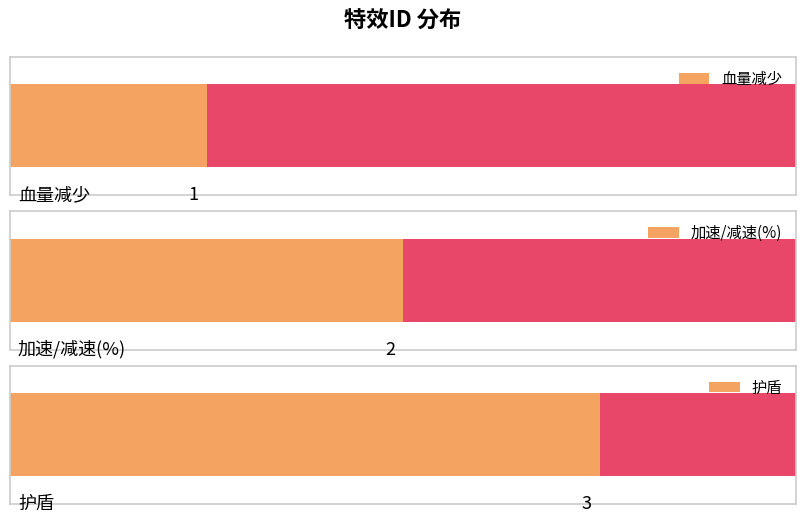

What is the change in value from 血量减少 to 加速/减速(%)?

+1